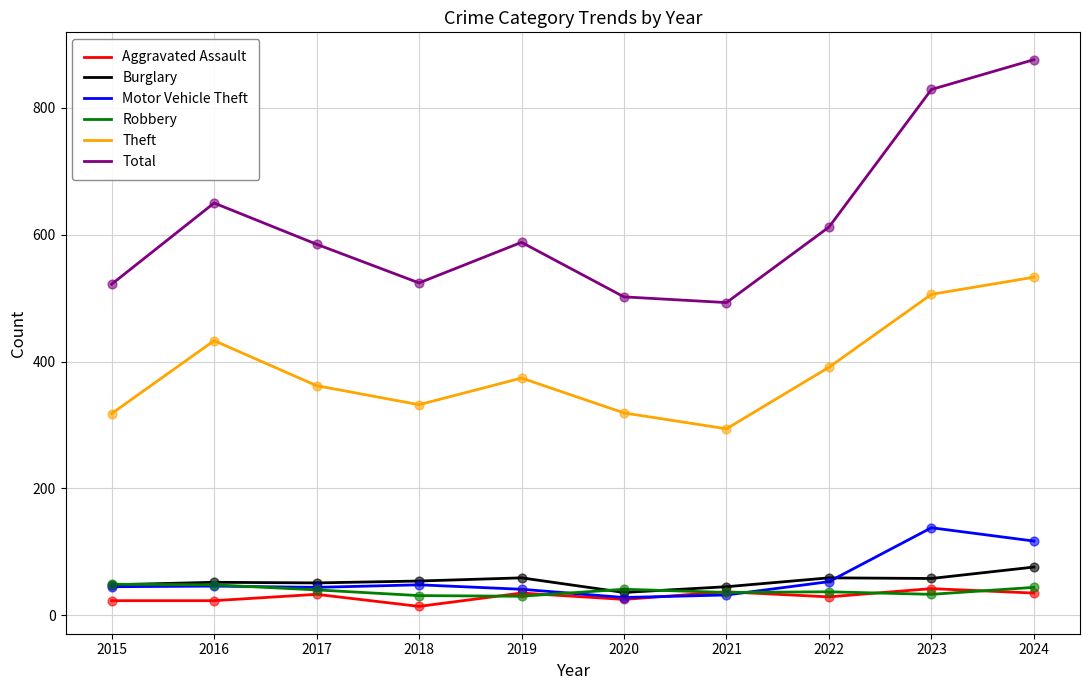

Is the value of Theft at 2021 greater than the value of Robbery at 2021?

Yes